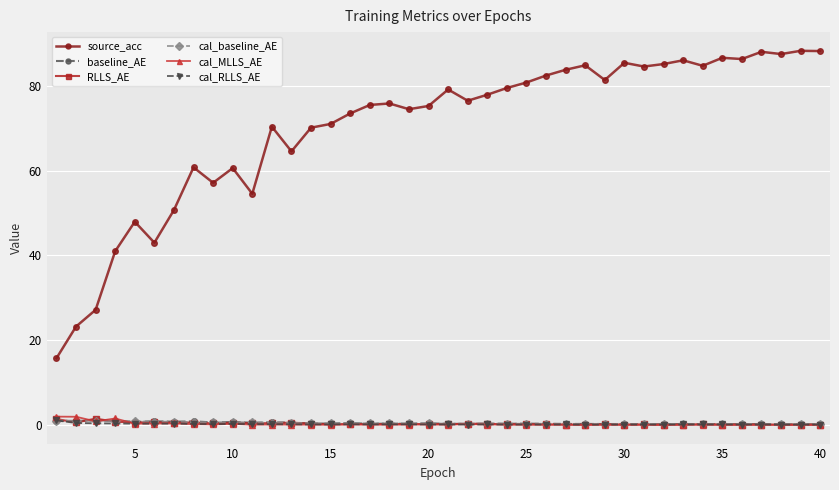

Which series has the largest total across all categories?

source_acc